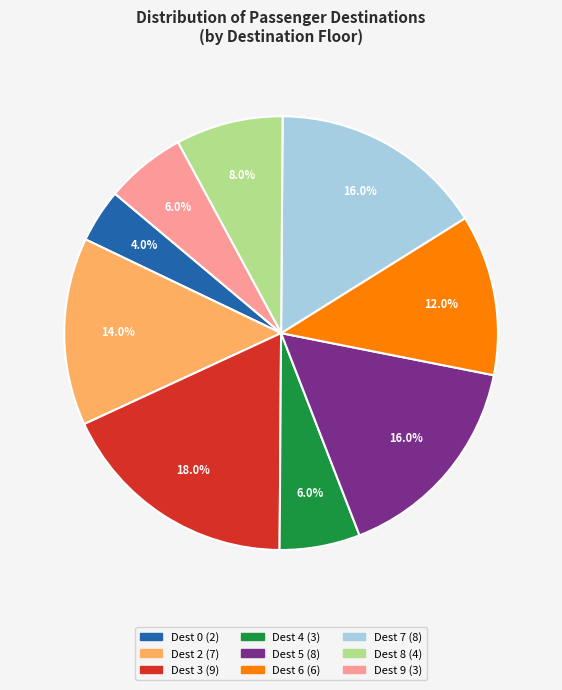

Is there a majority slice in this chart?

No